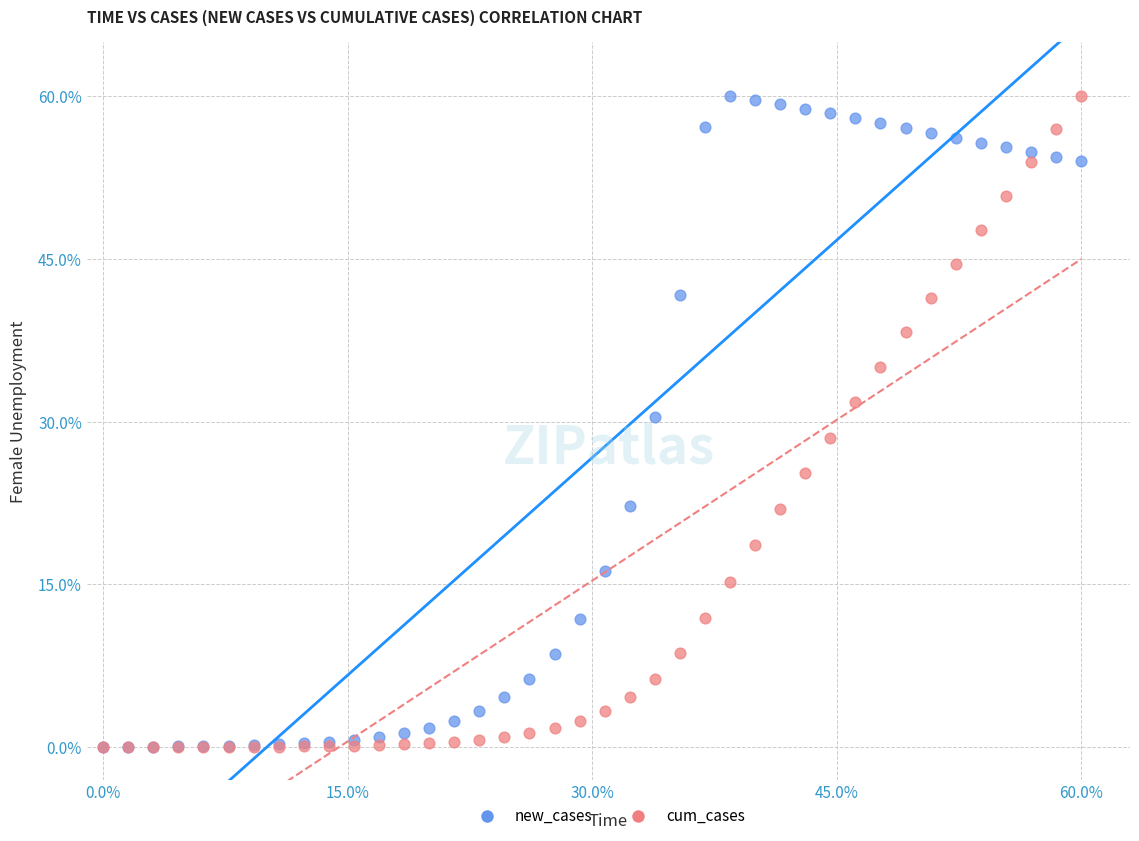

What are all the series names shown in the legend?

new_cases, cum_cases